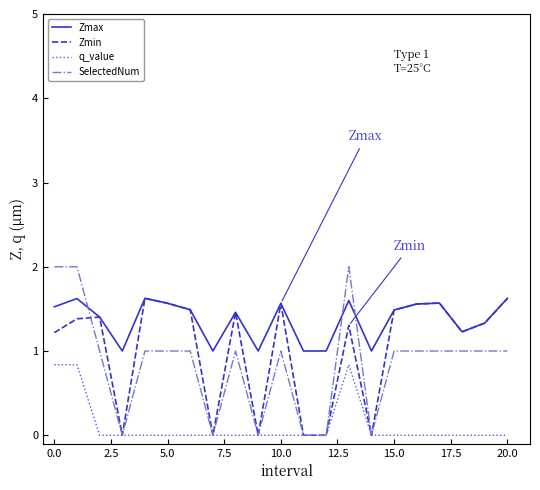

After their last crossing, which series has the higher values: SelectedNum or Zmax?

Zmax